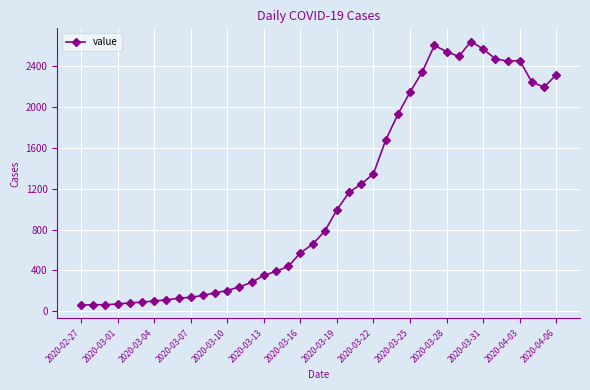

What is the value of the 11th point from the left?

156